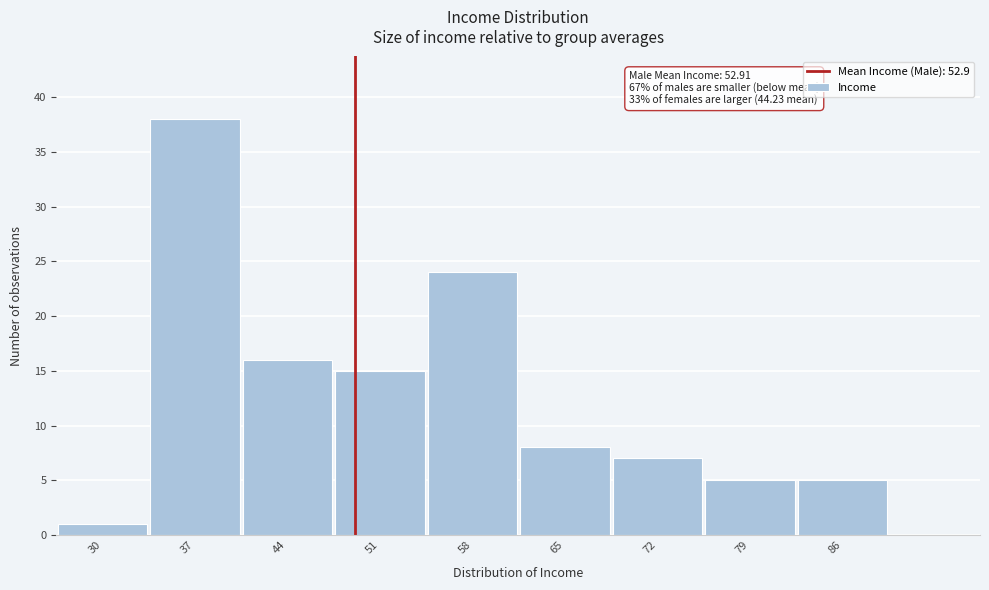

Reading left to right, extract all data points from this chart.

1	38	16	15	24	8	7	5	5